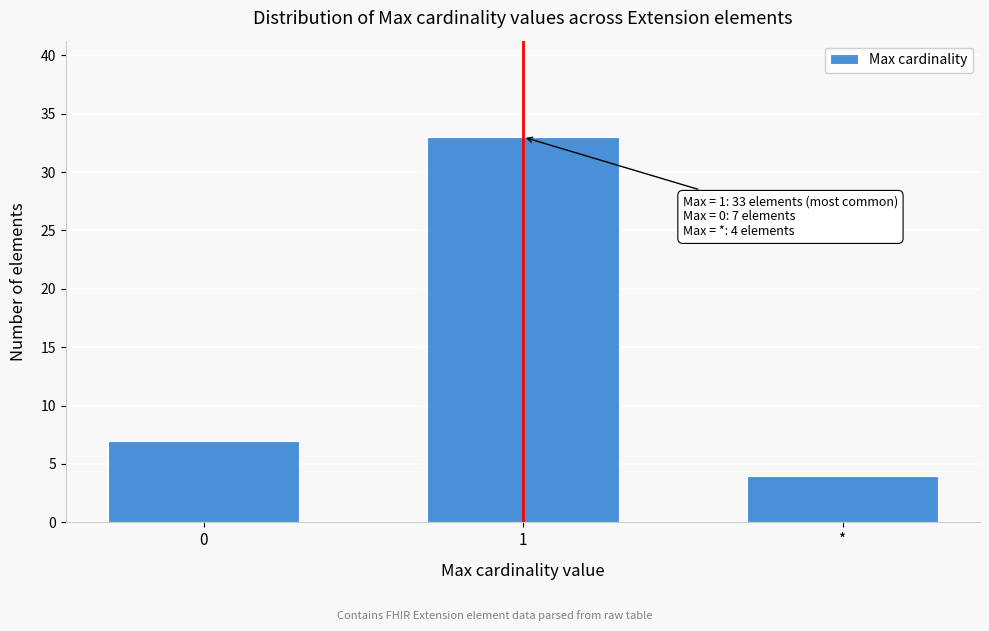

Reading left to right, extract all data points from this chart.

0=7	1=33	*=4